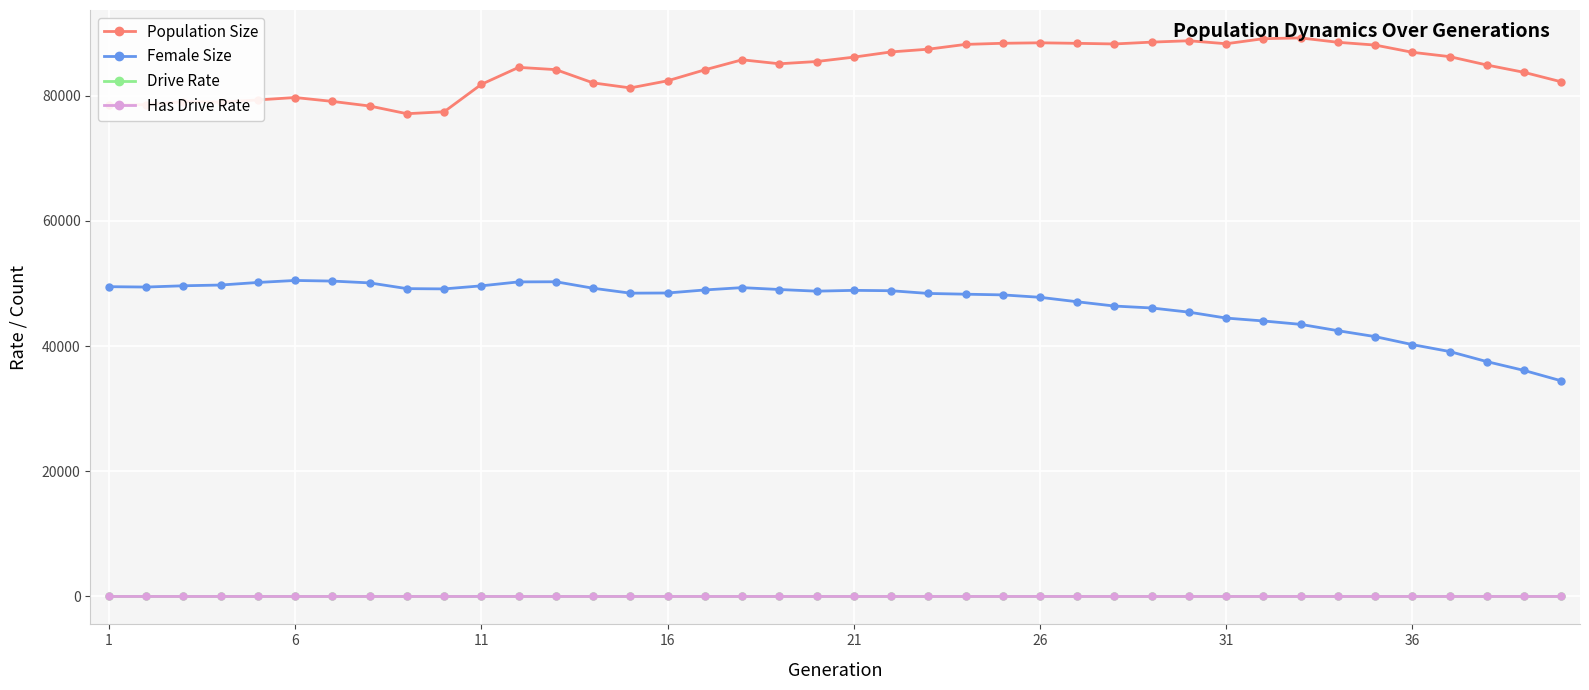

What is the sum of all Drive Rate values?

6.9